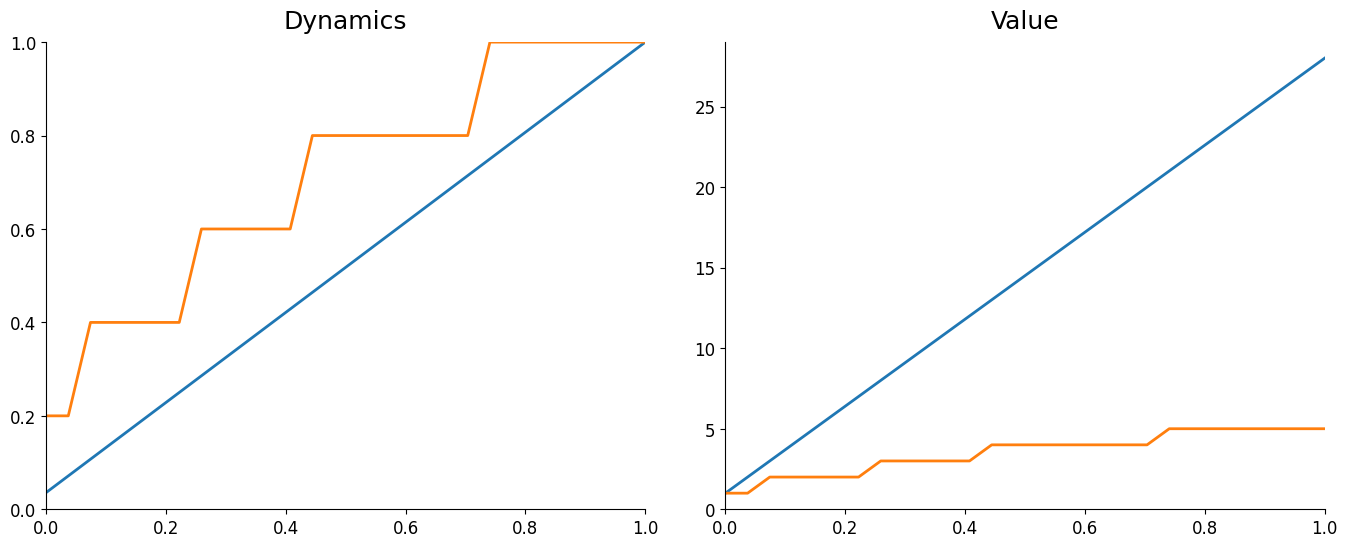

What is the difference between the maximum and minimum values in the tier series?

4